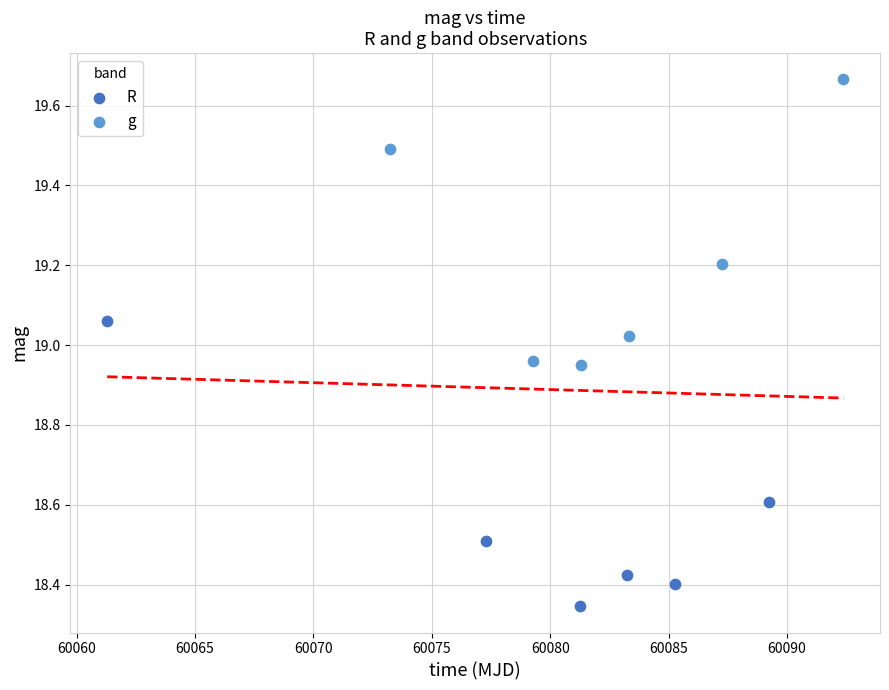

Which series reaches the maximum Y coordinate?

g